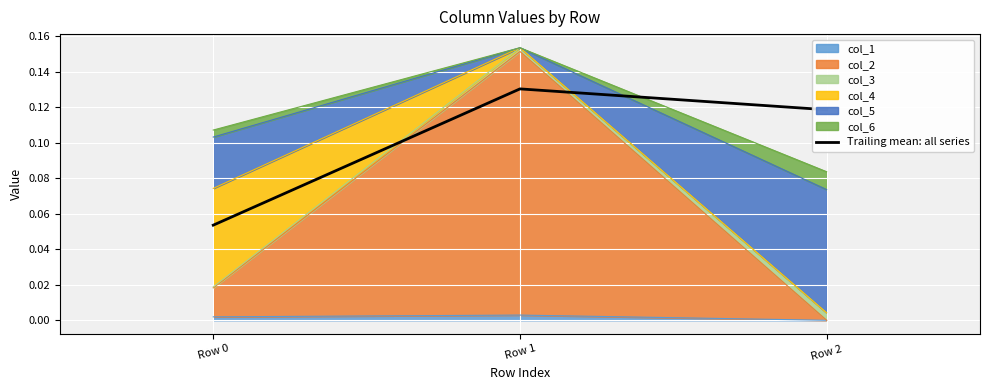

What is the value of the 2nd point from the left?

0.1